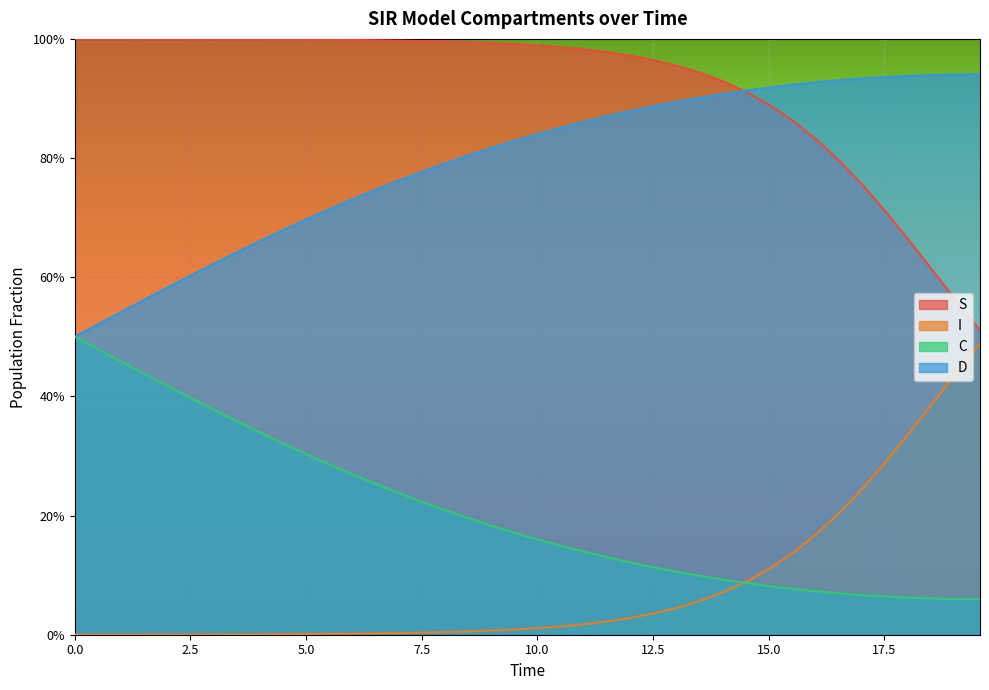

How many times do S and D cross each other?

1